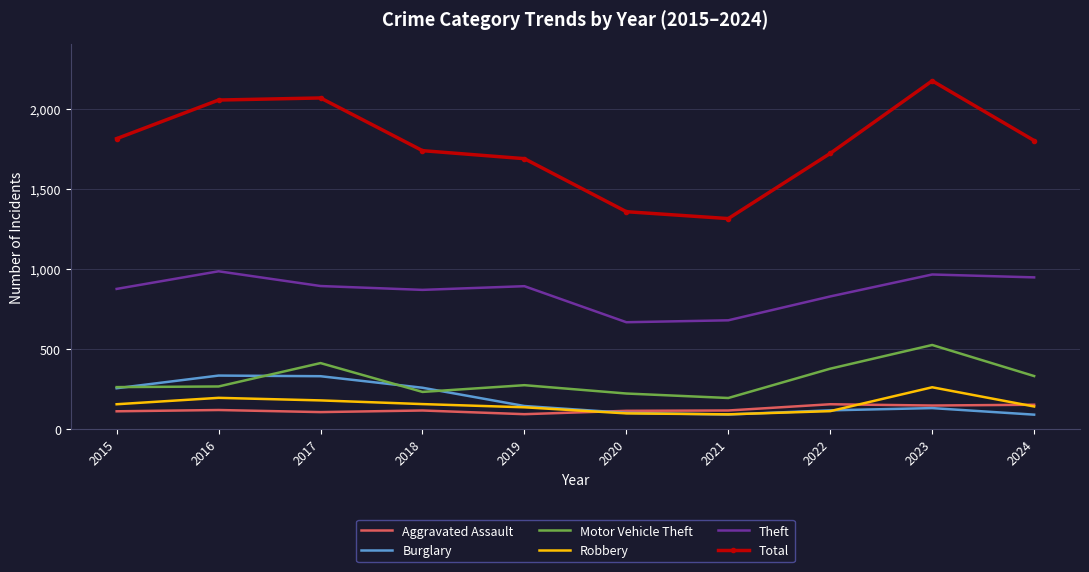

Is it true that Burglary equals 130 at 2023?

True